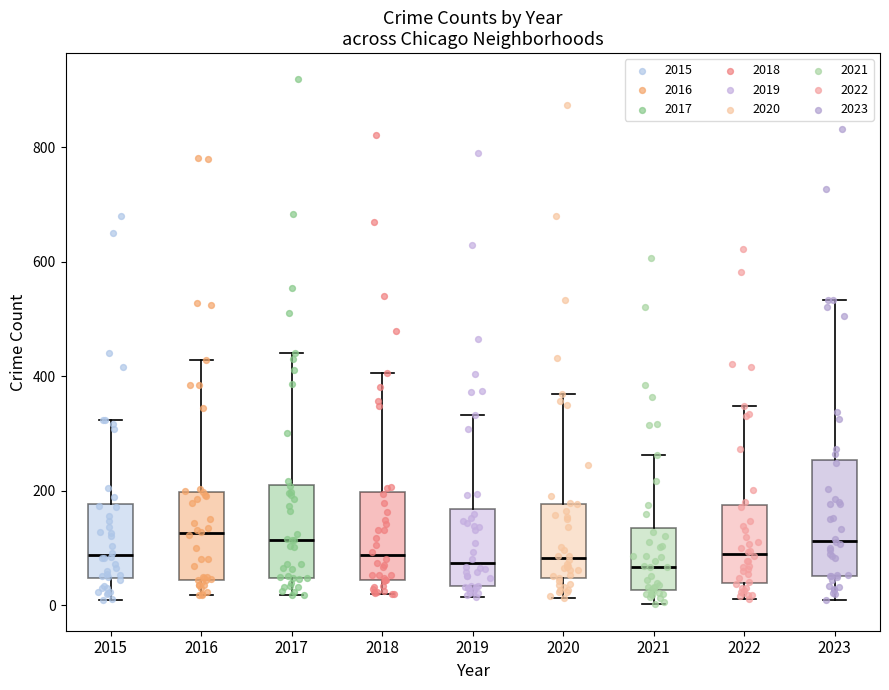

Reading left to right, transcribe this box plot: for each box, give where its median line is, the range the box spans, and where its two whiskers end, as read against the y-axis. The values are not printed on the chart, so give them approximately, as read against the axis.

2015: median 80, box 40 to 180, whiskers 0 to 320
2016: median 120, box 40 to 200, whiskers 20 to 420
2017: median 120, box 40 to 220, whiskers 20 to 440
2018: median 80, box 40 to 200, whiskers 20 to 400
2019: median 80, box 40 to 160, whiskers 20 to 340
2020: median 80, box 40 to 180, whiskers 20 to 360
2021: median 60, box 20 to 140, whiskers 0 to 260
2022: median 80, box 40 to 180, whiskers 20 to 340
2023: median 120, box 60 to 260, whiskers 0 to 540